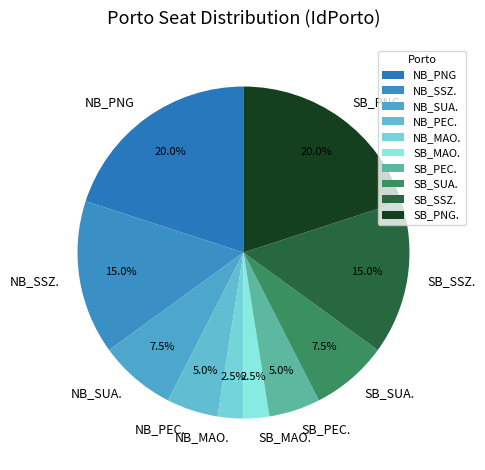

How many slices are in this pie chart?

10